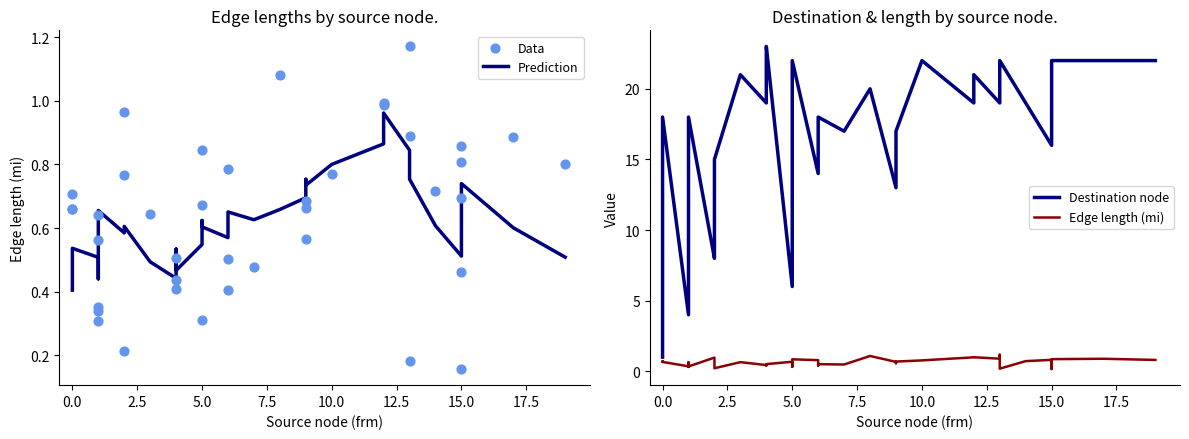

At how many categories does at least one series exceed 17?

22